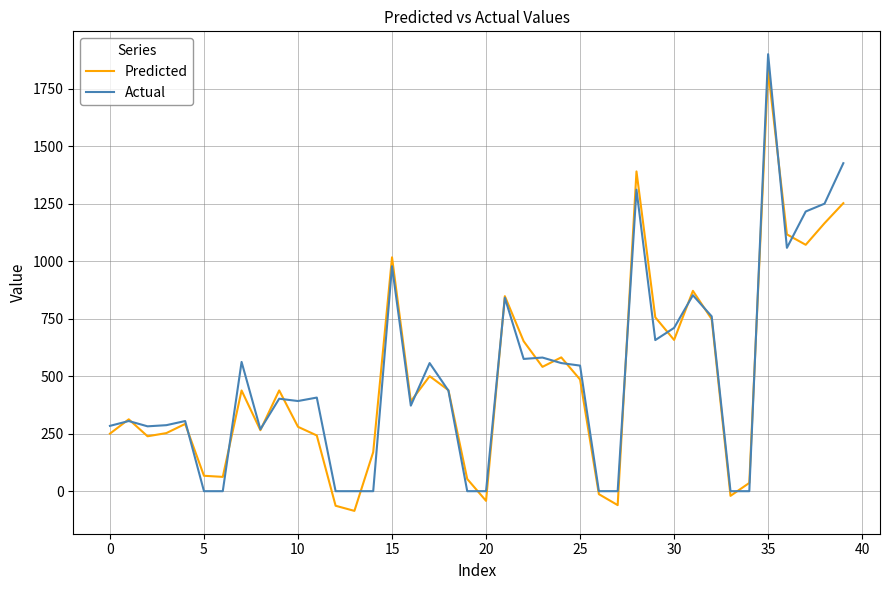

What is the minimum value shown in the chart?

-85.6